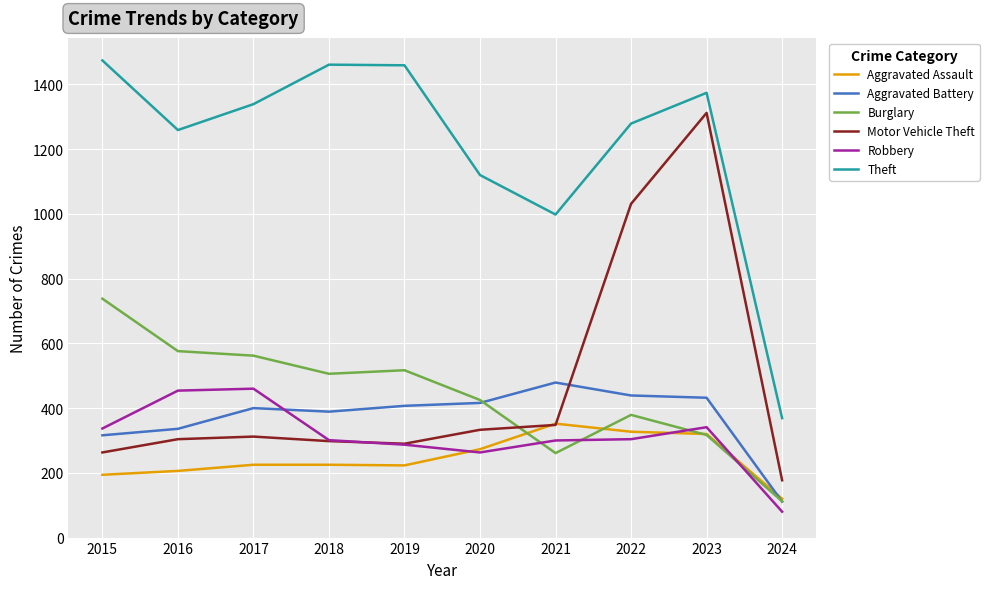

What is the spread (max minus min) of values at 2023?

1057